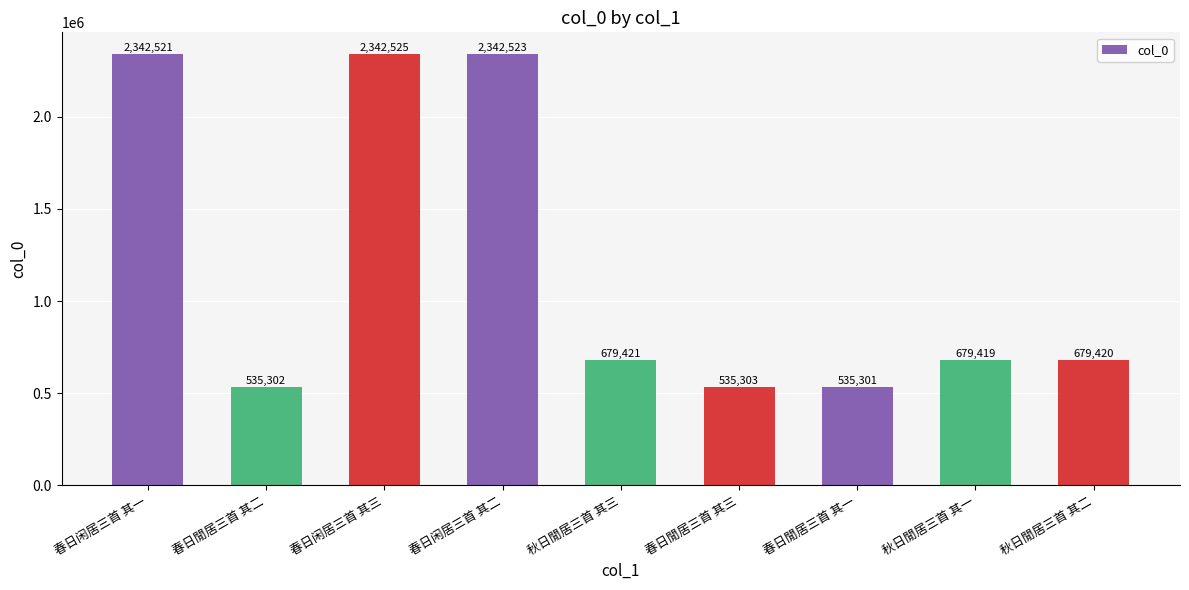

What is the difference between the values at 春日闲居三首 其一 and 秋日閒居三首 其一?

1663102